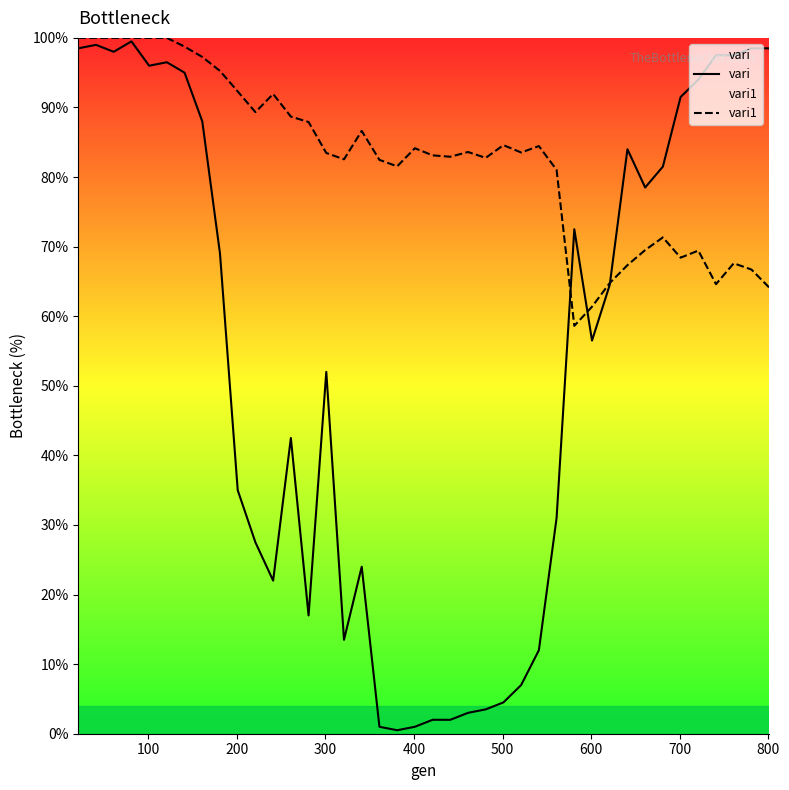

Which series has the widest spread of values?

vari